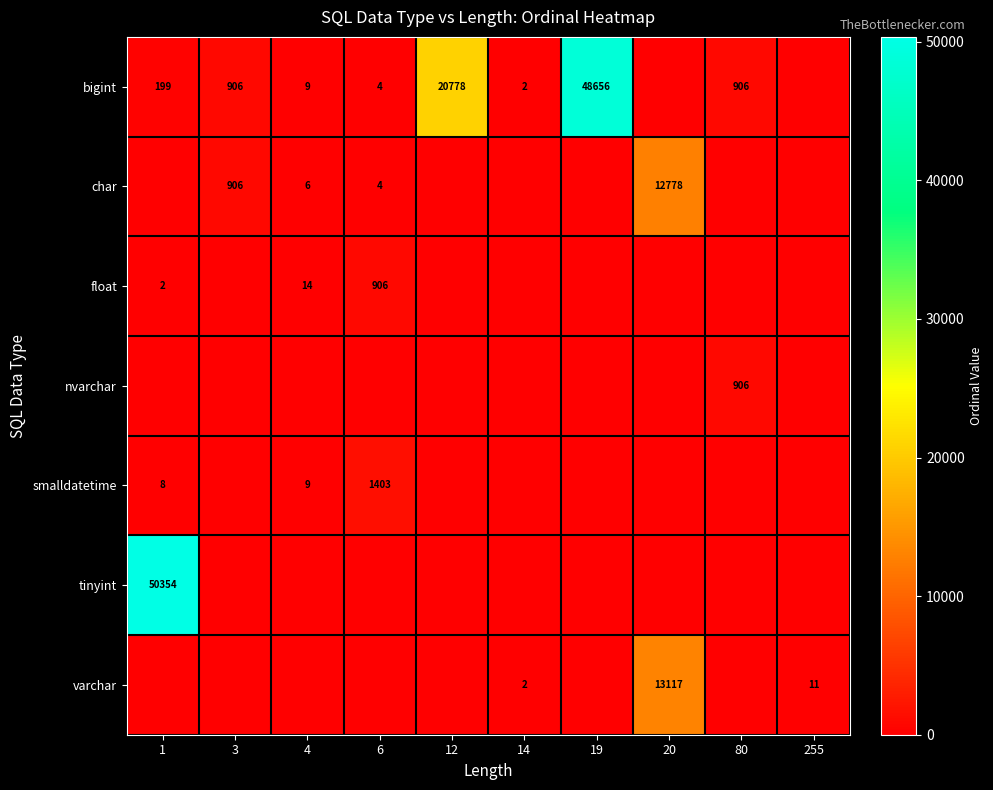

What is the difference between the bigint values at 80 and 12?

19872